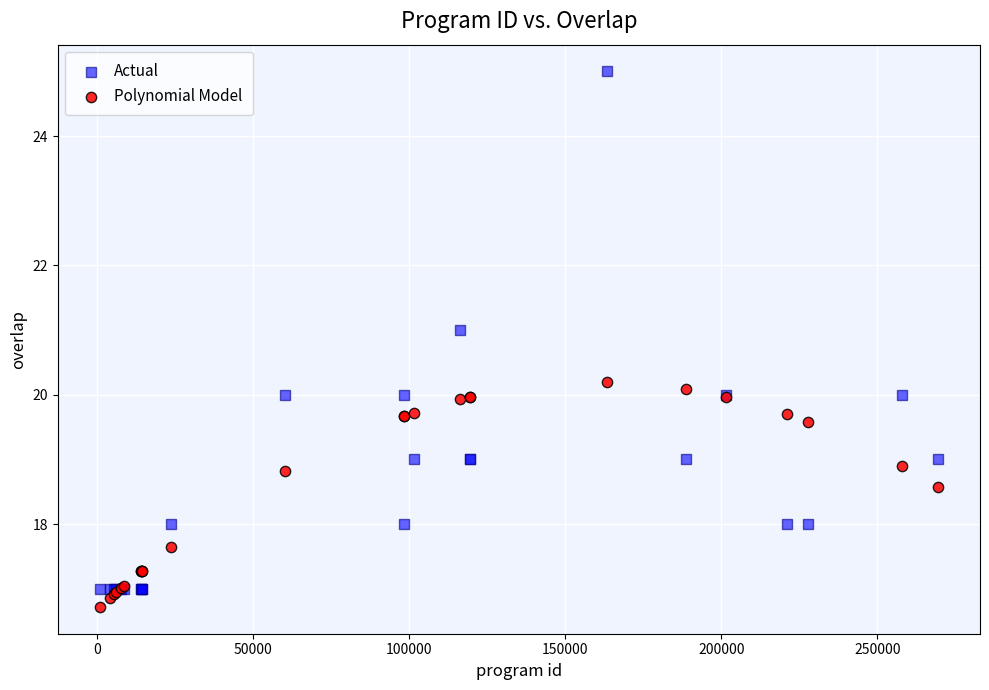

Which series has the widest spread of Y values?

Actual